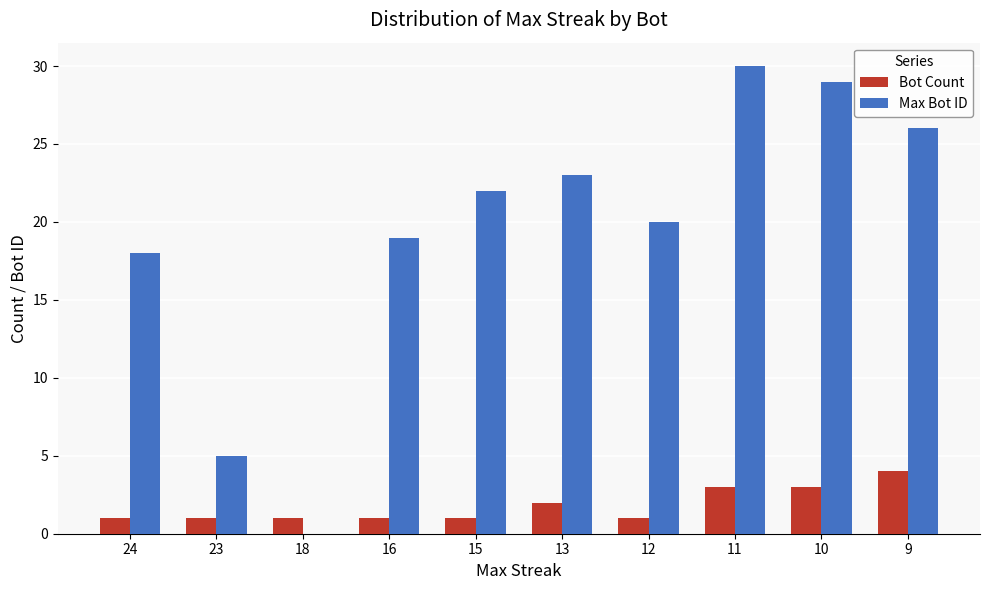

Reading right to left, transcribe all the data shown in this chart.

Bot Count: 4	3	3	1	2	1	1	1	1	1
Max Bot ID: 26	29	30	20	23	22	19	0	5	18